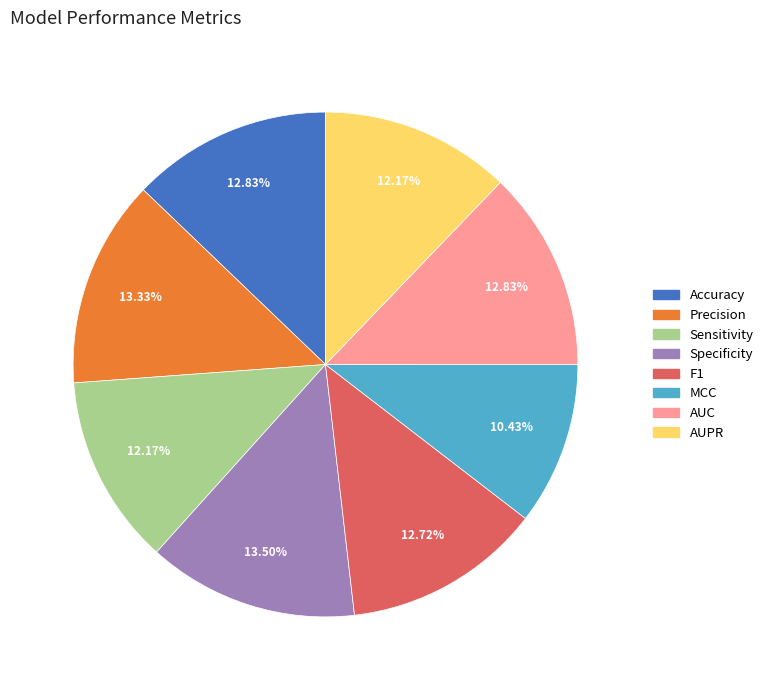

To the nearest percent, what portion does AUPR represent?

12%